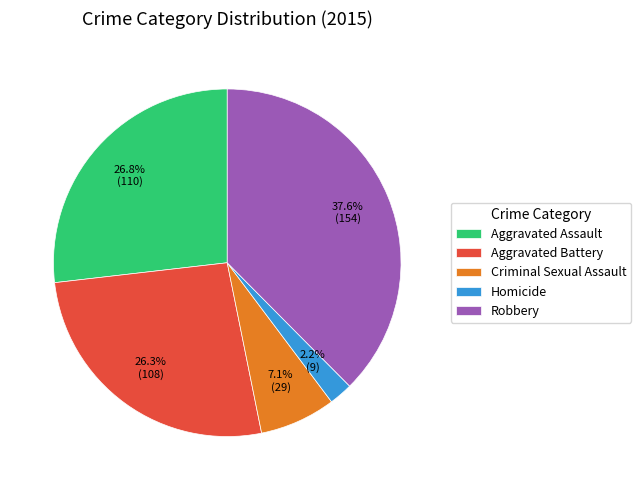

Does Aggravated Assault represent more than half of the total?

No